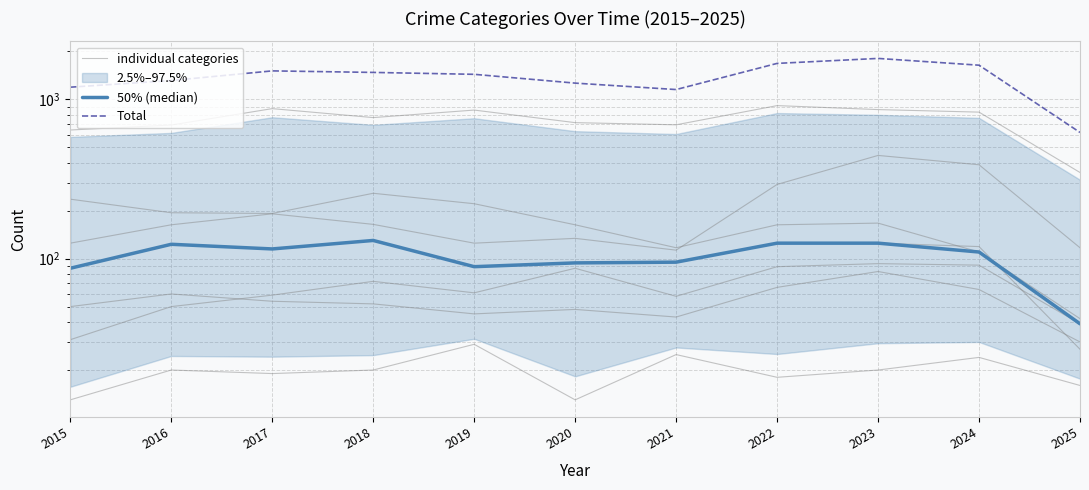

What is the total value across all series at 2023?

2021